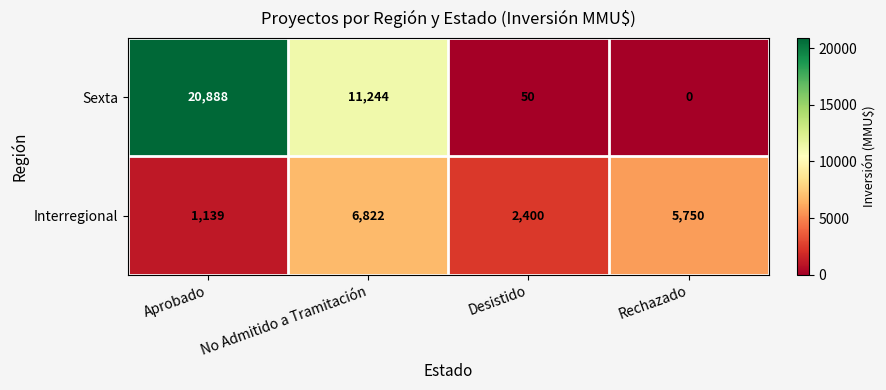

Rank the categories by Interregional value from highest to lowest.

No Admitido a Tramitación, Rechazado, Desistido, Aprobado